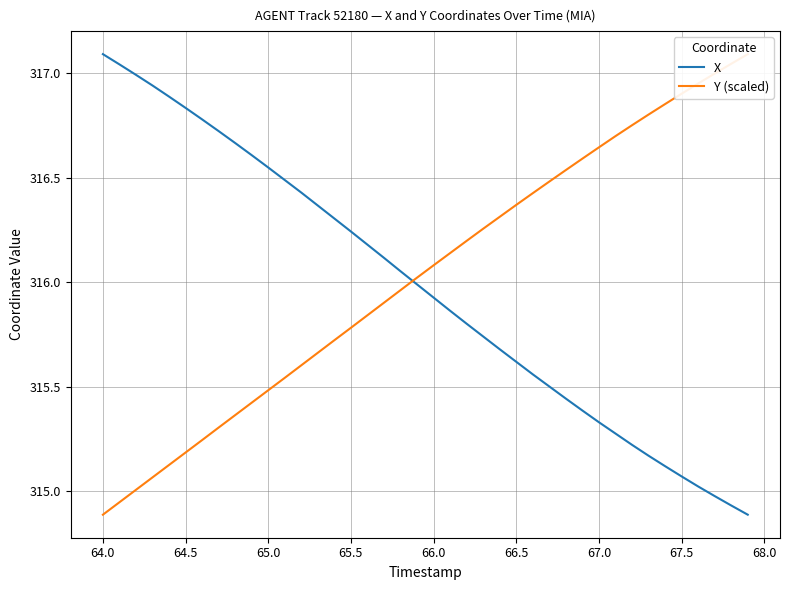

How many intersections are there between Y (scaled) and X?

1